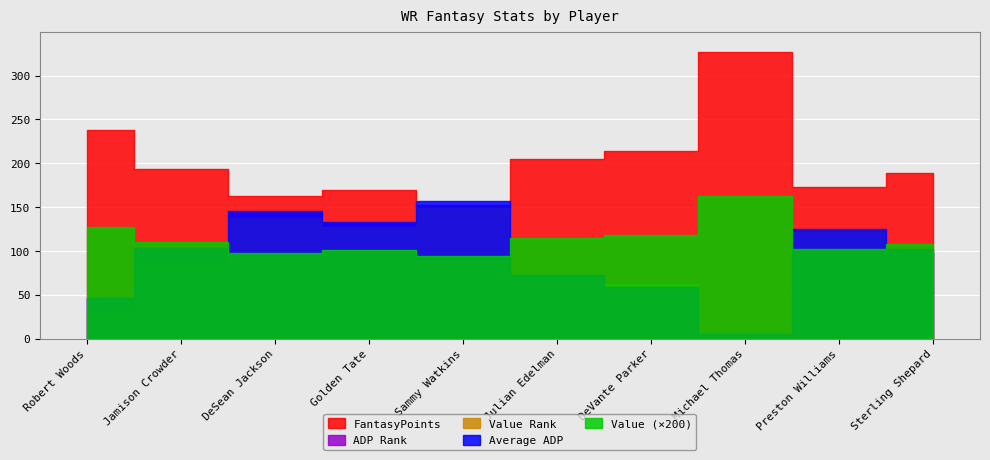

How many Value values are between 0 and 1?

10